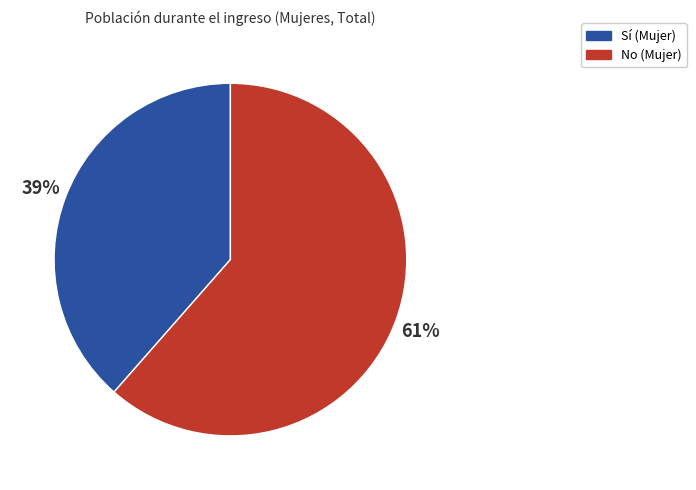

The No (Mujer) slice represents 61% of the pie. True or false?

True